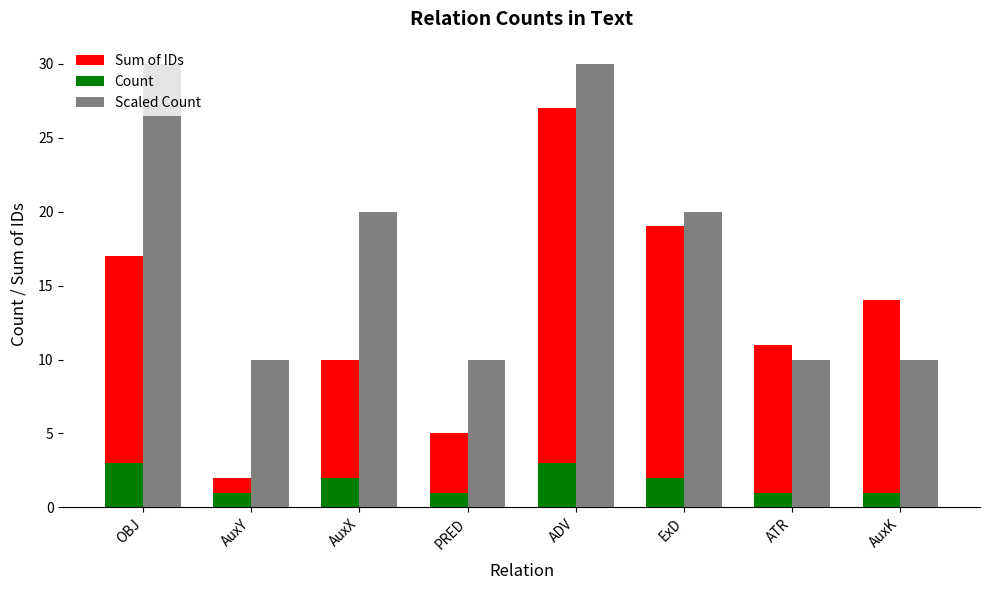

Between AuxY and ExD, which series saw the biggest shift?

Sum of IDs